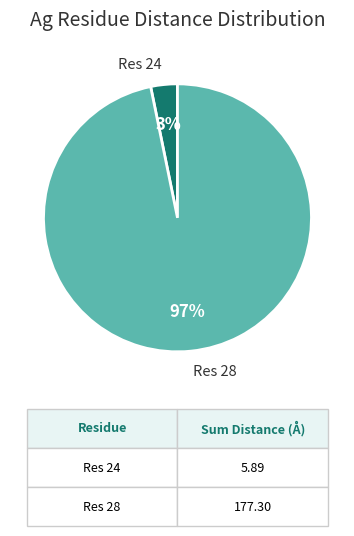

Which category has the biggest portion of the pie?

Res 28